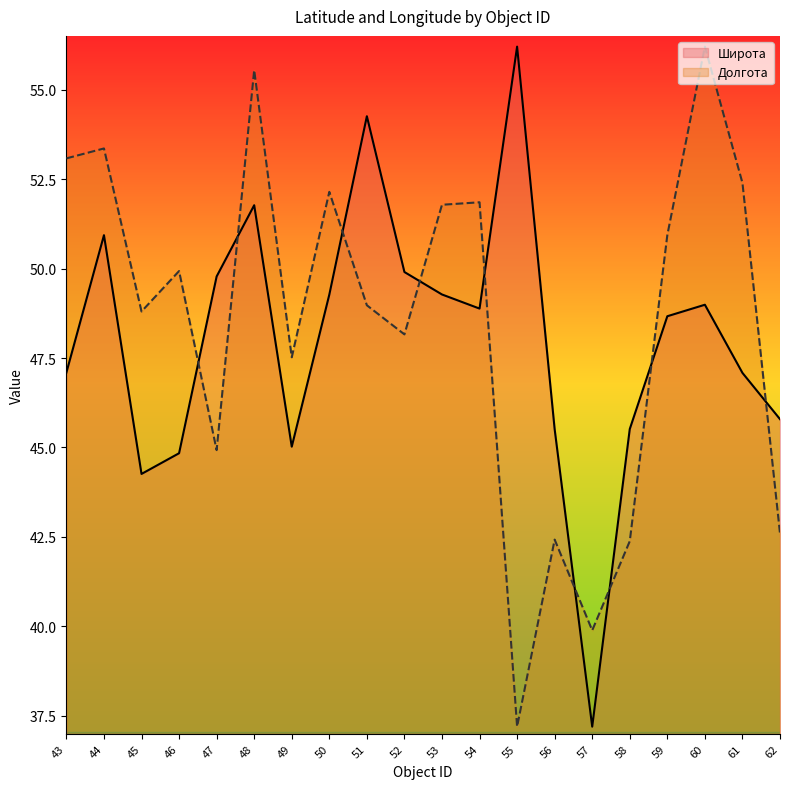

Where is the first local minimum for Долгота?

45